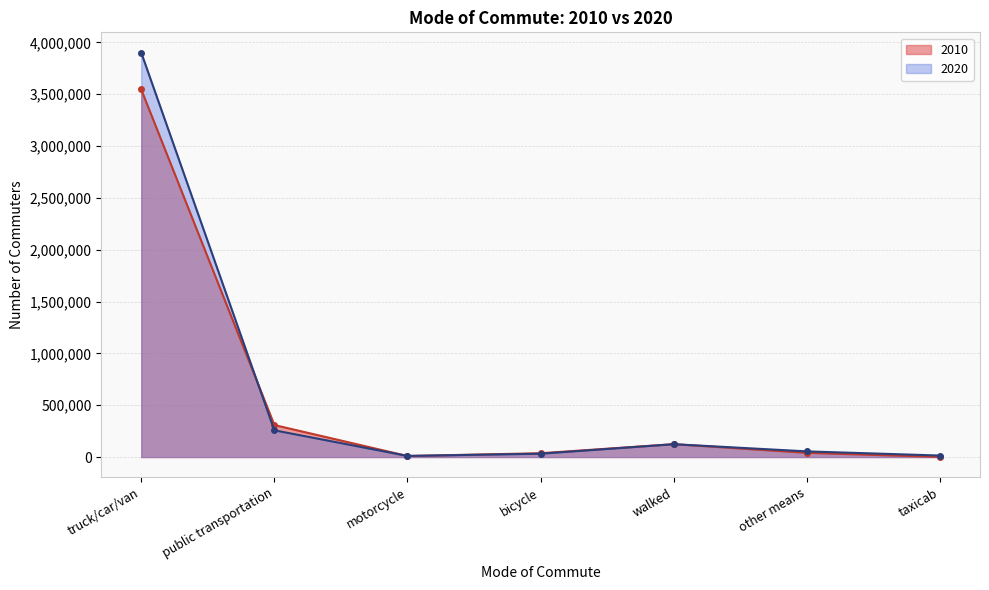

Which series has the largest total across all categories?

2020